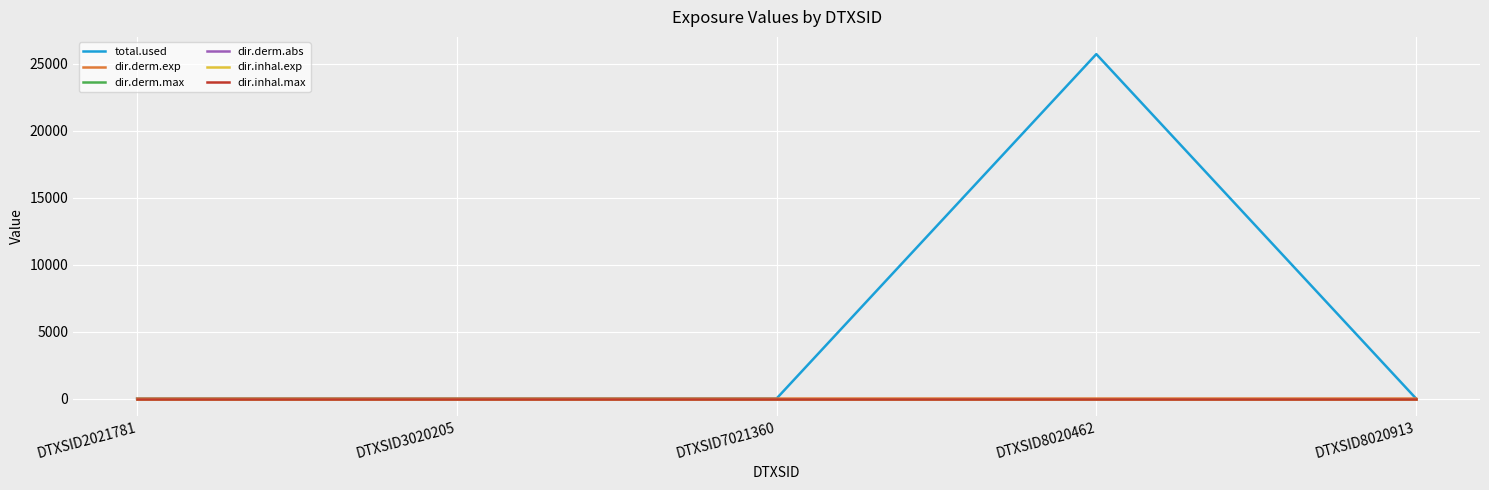

The dir.derm.max series shows 0.0 at DTXSID8020462. True or false?

True